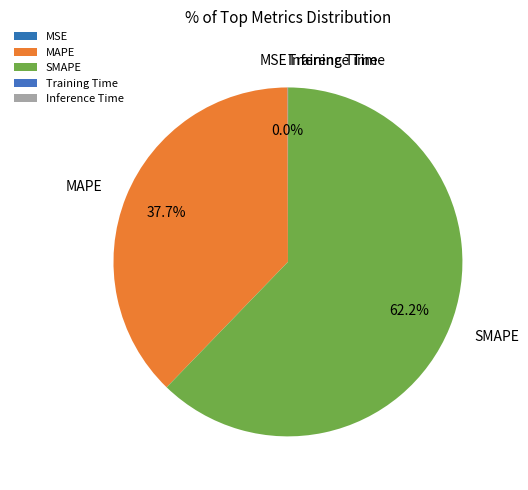

Which category accounts for the majority?

SMAPE